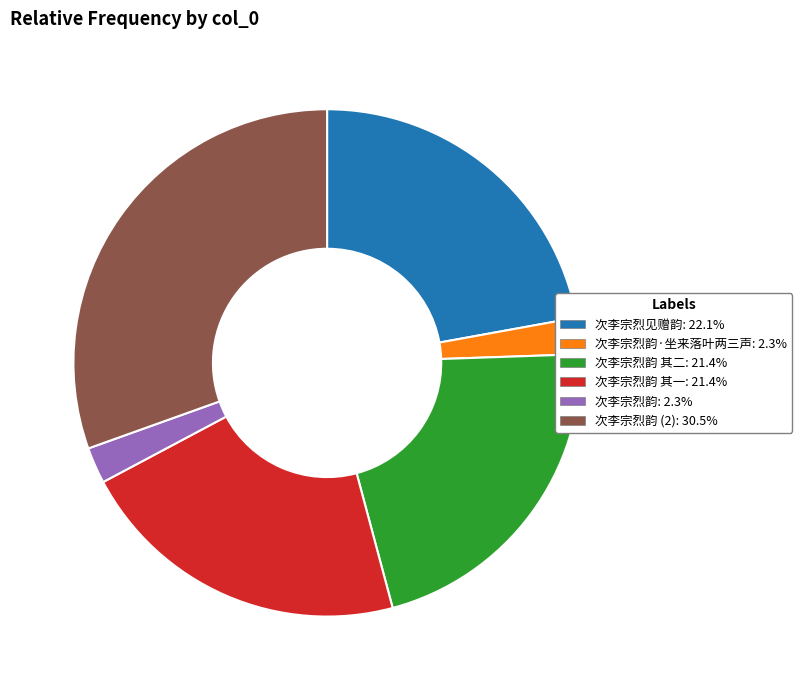

What is the ratio of the value at 次李宗烈韵 其一: 21.4% to the value at 次李宗烈韵: 2.3%?

9.3